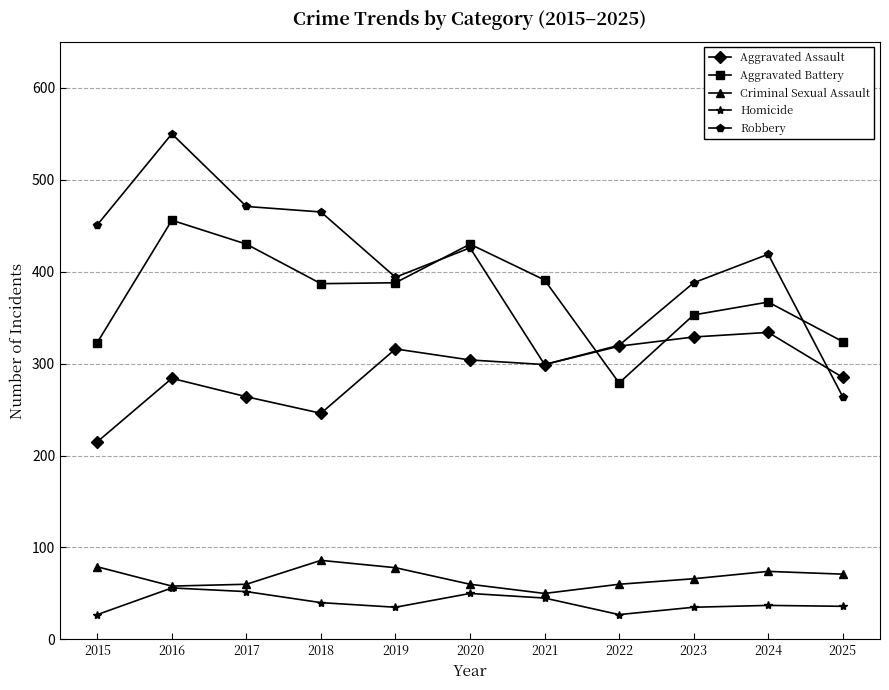

Which series changed the most between 2020 and 2022?

Aggravated Battery